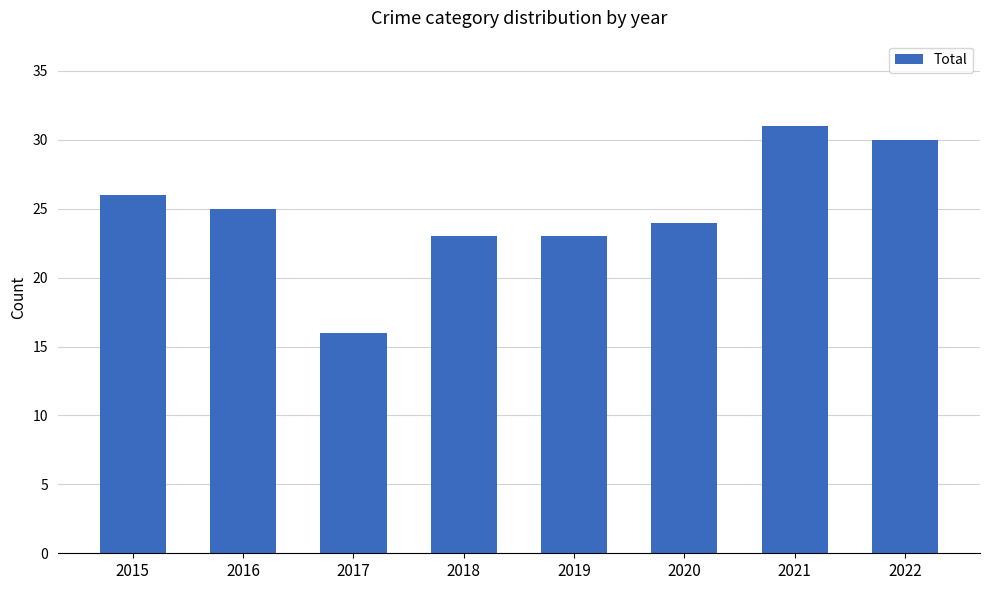

Which has a higher value, 2015 or 2022?

2022